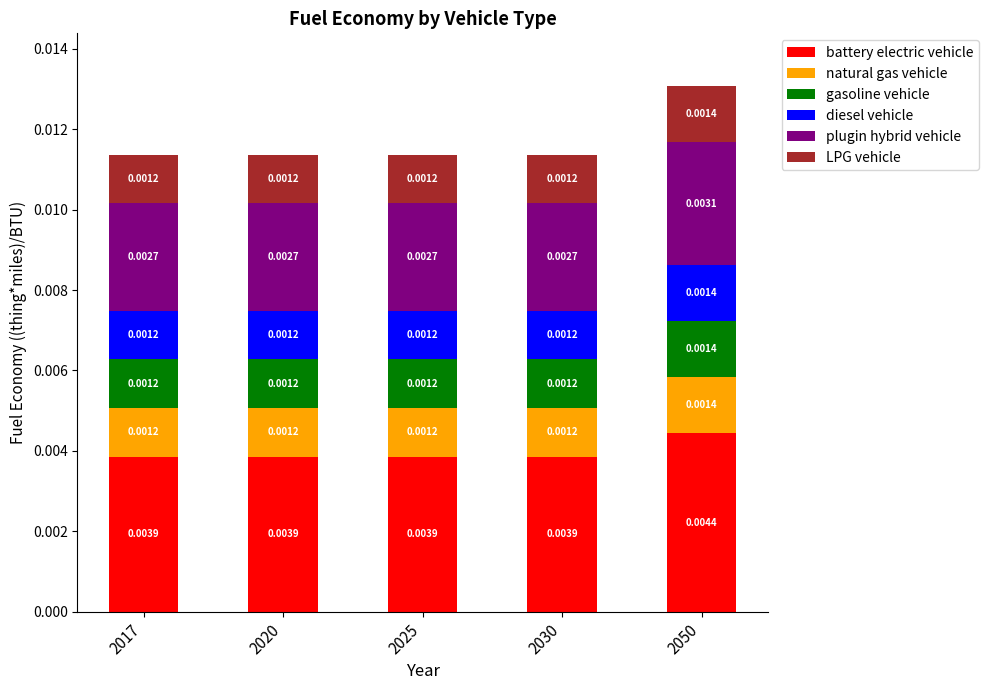

At which category is the sum across all series the highest?

2050